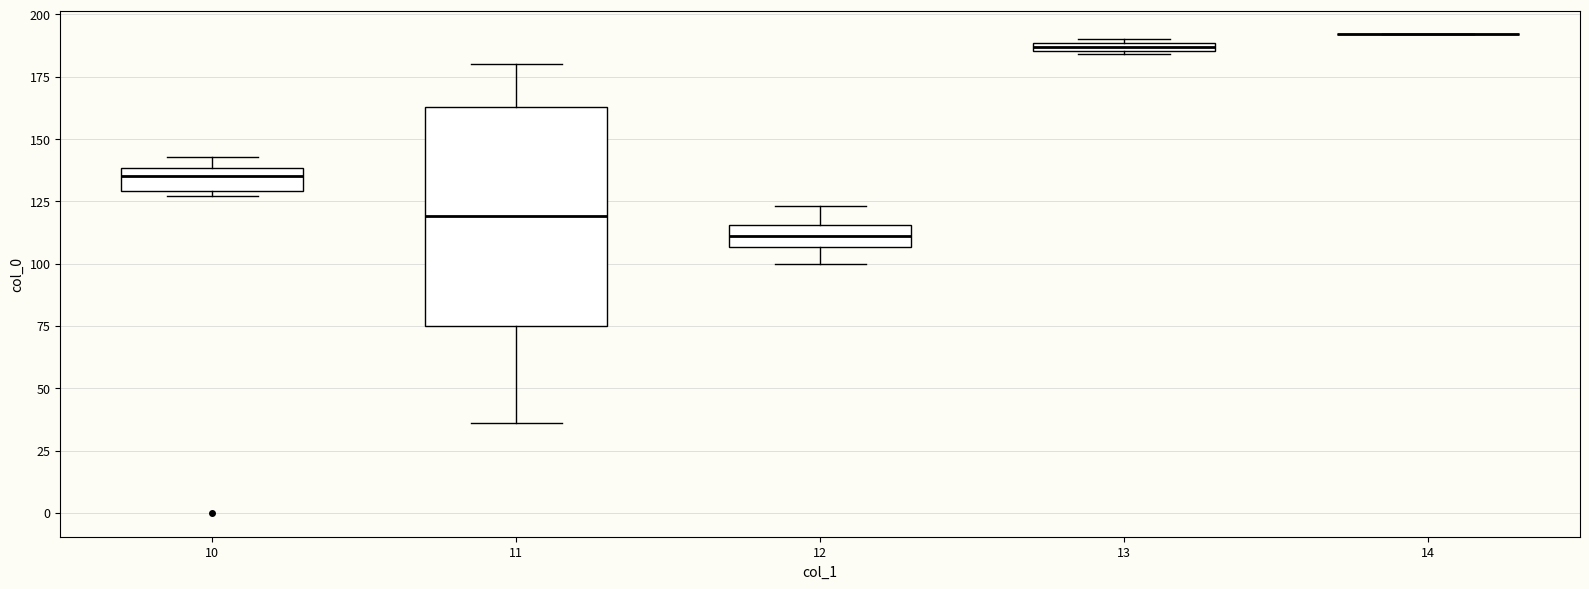

Where does the upper whisker of the box at x = 11 end on the y-axis? The values are not printed on the chart, so give them approximately, as read against the axis.

180